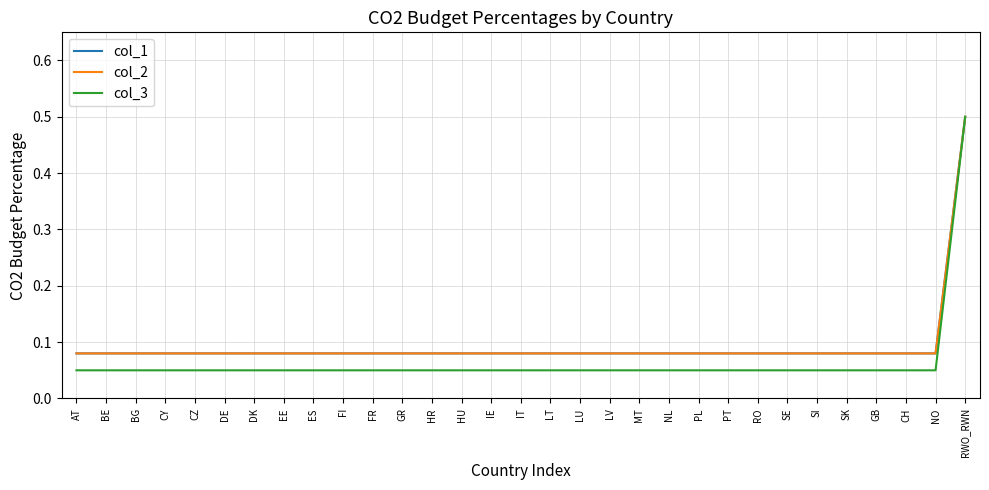

What is the maximum value shown in the chart?

0.5